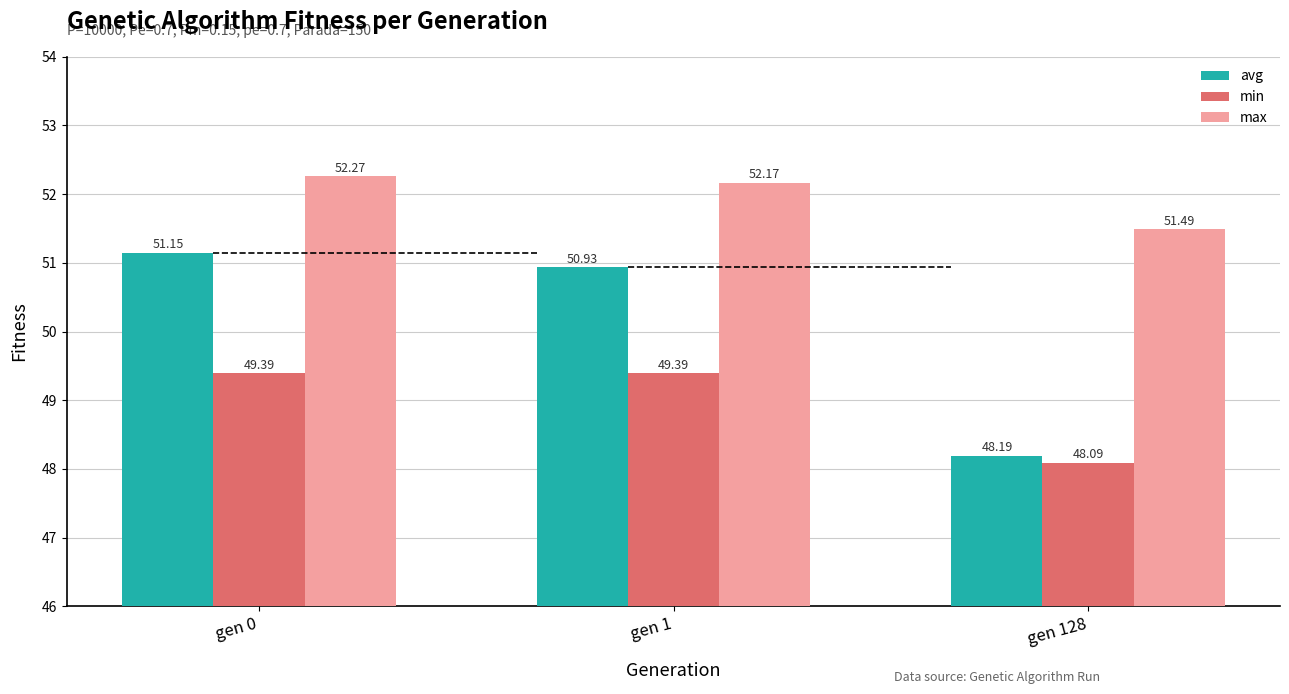

Which label corresponds to the smallest value in the chart?

gen 128